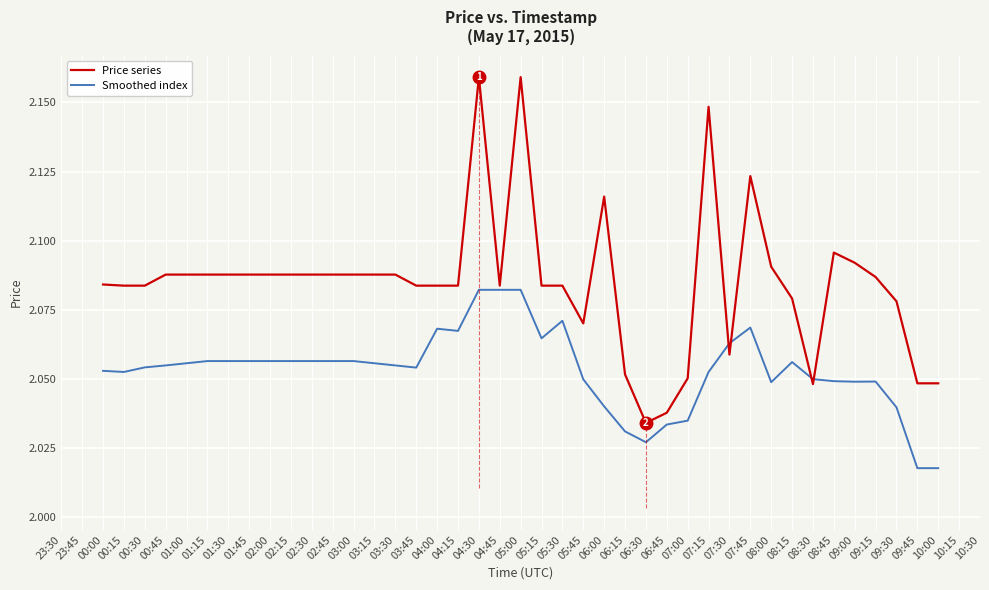

Is the value of Price series at 00:00 greater than the value of Smoothed index at 06:15?

Yes